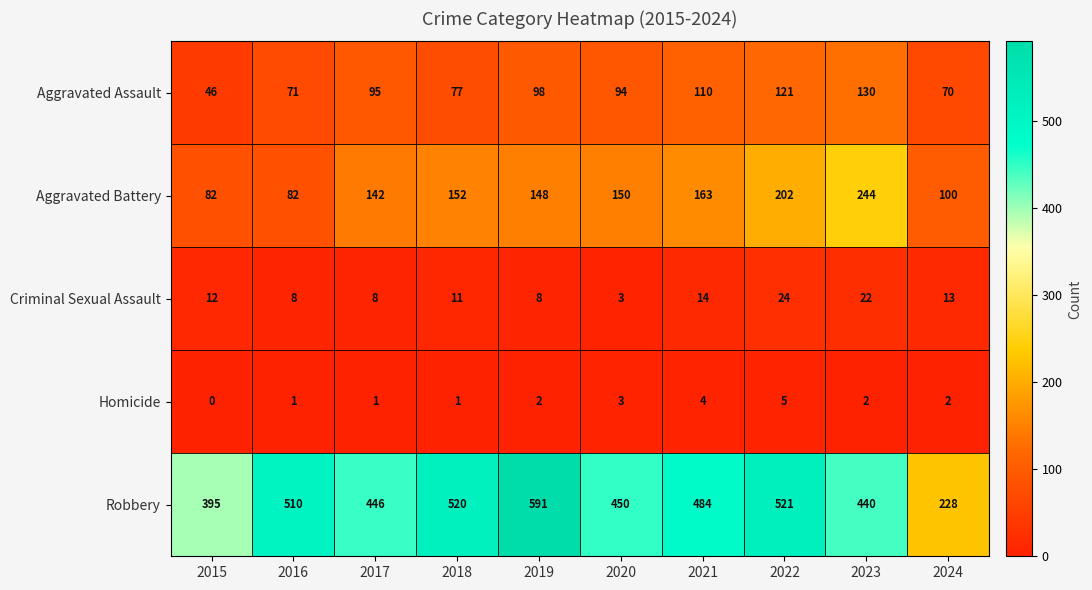

Read the Criminal Sexual Assault value at 2023, to the nearest 5.

20